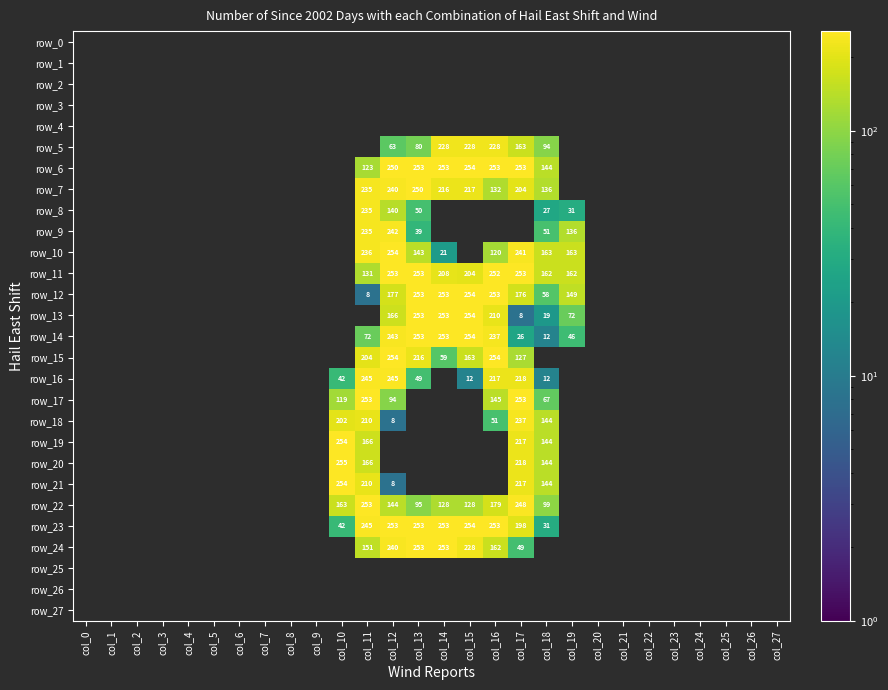

Reading right to left, transcribe all the data shown in this chart.

row_0: 0	0	0	0	0	0	0	0	0	0	0	0	0	0	0	0	0	0	0	0	0	0	0	0	0	0	0	0
row_1: 0	0	0	0	0	0	0	0	0	0	0	0	0	0	0	0	0	0	0	0	0	0	0	0	0	0	0	0
row_2: 0	0	0	0	0	0	0	0	0	0	0	0	0	0	0	0	0	0	0	0	0	0	0	0	0	0	0	0
row_3: 0	0	0	0	0	0	0	0	0	0	0	0	0	0	0	0	0	0	0	0	0	0	0	0	0	0	0	0
row_4: 0	0	0	0	0	0	0	0	0	0	0	0	0	0	0	0	0	0	0	0	0	0	0	0	0	0	0	0
row_5: 0	0	0	0	0	0	0	0	0	94	163	228	228	228	80	63	0	0	0	0	0	0	0	0	0	0	0	0
row_6: 0	0	0	0	0	0	0	0	0	144	253	253	254	253	253	250	123	0	0	0	0	0	0	0	0	0	0	0
row_7: 0	0	0	0	0	0	0	0	0	136	204	132	217	216	250	240	235	0	0	0	0	0	0	0	0	0	0	0
row_8: 0	0	0	0	0	0	0	0	31	27	0	0	0	0	50	140	235	0	0	0	0	0	0	0	0	0	0	0
row_9: 0	0	0	0	0	0	0	0	136	51	0	0	0	0	39	242	235	0	0	0	0	0	0	0	0	0	0	0
row_10: 0	0	0	0	0	0	0	0	163	163	241	120	0	21	143	254	236	0	0	0	0	0	0	0	0	0	0	0
row_11: 0	0	0	0	0	0	0	0	162	162	253	252	204	208	253	253	131	0	0	0	0	0	0	0	0	0	0	0
row_12: 0	0	0	0	0	0	0	0	149	58	176	253	254	253	253	177	8	0	0	0	0	0	0	0	0	0	0	0
row_13: 0	0	0	0	0	0	0	0	72	19	8	210	254	253	253	166	0	0	0	0	0	0	0	0	0	0	0	0
row_14: 0	0	0	0	0	0	0	0	46	12	26	237	254	253	253	243	72	0	0	0	0	0	0	0	0	0	0	0
row_15: 0	0	0	0	0	0	0	0	0	0	127	254	163	59	216	254	204	0	0	0	0	0	0	0	0	0	0	0
row_16: 0	0	0	0	0	0	0	0	0	12	218	217	12	0	49	245	245	42	0	0	0	0	0	0	0	0	0	0
row_17: 0	0	0	0	0	0	0	0	0	67	253	145	0	0	0	94	253	119	0	0	0	0	0	0	0	0	0	0
row_18: 0	0	0	0	0	0	0	0	0	144	237	51	0	0	0	8	210	202	0	0	0	0	0	0	0	0	0	0
row_19: 0	0	0	0	0	0	0	0	0	144	217	0	0	0	0	0	166	254	0	0	0	0	0	0	0	0	0	0
row_20: 0	0	0	0	0	0	0	0	0	144	218	0	0	0	0	0	166	255	0	0	0	0	0	0	0	0	0	0
row_21: 0	0	0	0	0	0	0	0	0	144	217	0	0	0	0	8	210	254	0	0	0	0	0	0	0	0	0	0
row_22: 0	0	0	0	0	0	0	0	0	99	248	179	128	128	95	144	253	163	0	0	0	0	0	0	0	0	0	0
row_23: 0	0	0	0	0	0	0	0	0	31	198	253	254	253	253	253	245	42	0	0	0	0	0	0	0	0	0	0
row_24: 0	0	0	0	0	0	0	0	0	0	49	162	228	253	253	240	151	0	0	0	0	0	0	0	0	0	0	0
row_25: 0	0	0	0	0	0	0	0	0	0	0	0	0	0	0	0	0	0	0	0	0	0	0	0	0	0	0	0
row_26: 0	0	0	0	0	0	0	0	0	0	0	0	0	0	0	0	0	0	0	0	0	0	0	0	0	0	0	0
row_27: 0	0	0	0	0	0	0	0	0	0	0	0	0	0	0	0	0	0	0	0	0	0	0	0	0	0	0	0